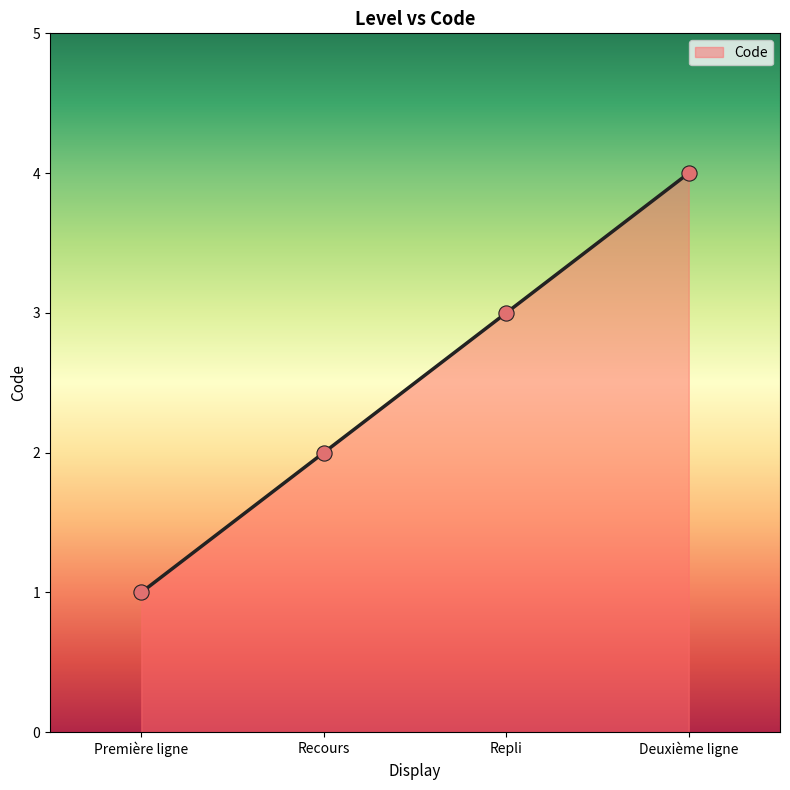

What is the ratio of the value at Deuxième ligne to the value at Recours?

2.0